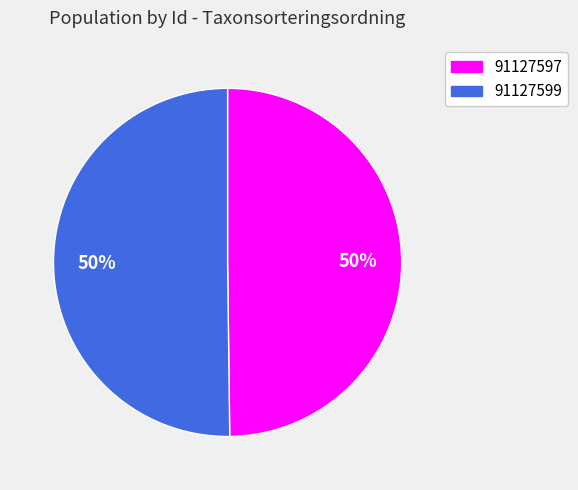

Approximately how many times larger is the value at 91127597 compared to 91127599?

1.0